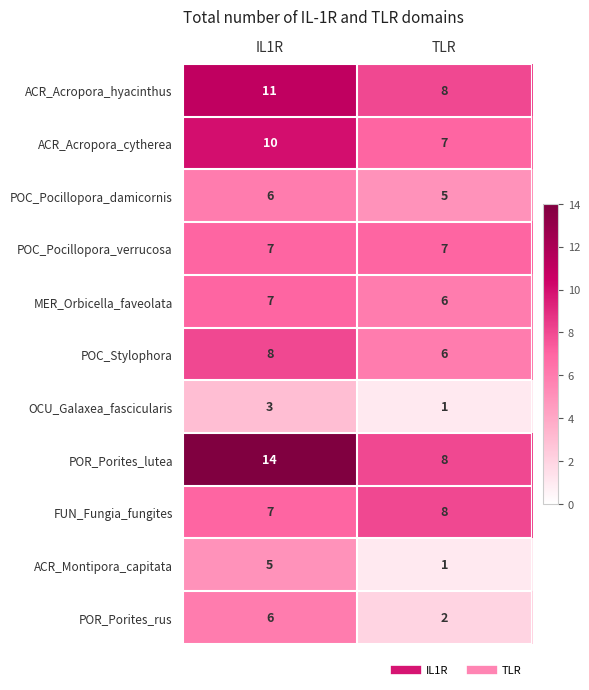

Rank the categories by ACR_Acropora_cytherea value from highest to lowest.

IL1R, TLR